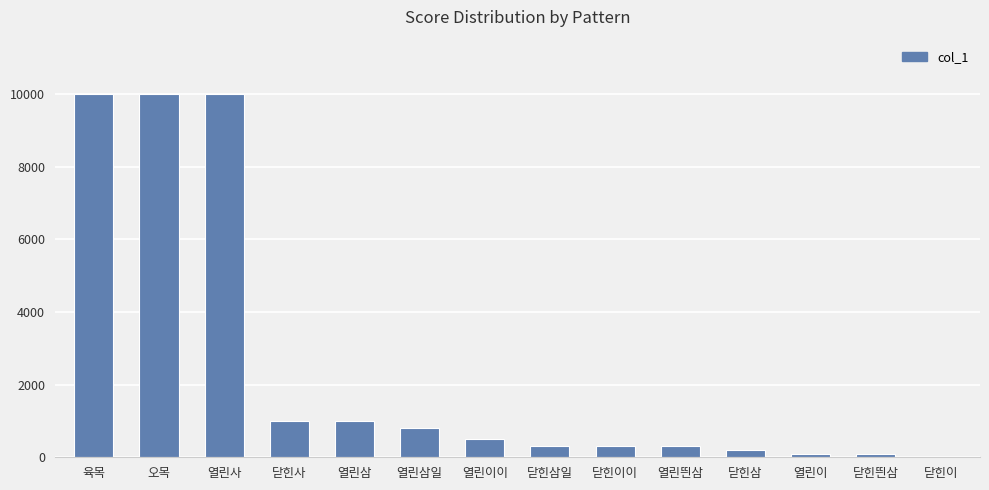

What value does the data have at 열린사?

10000